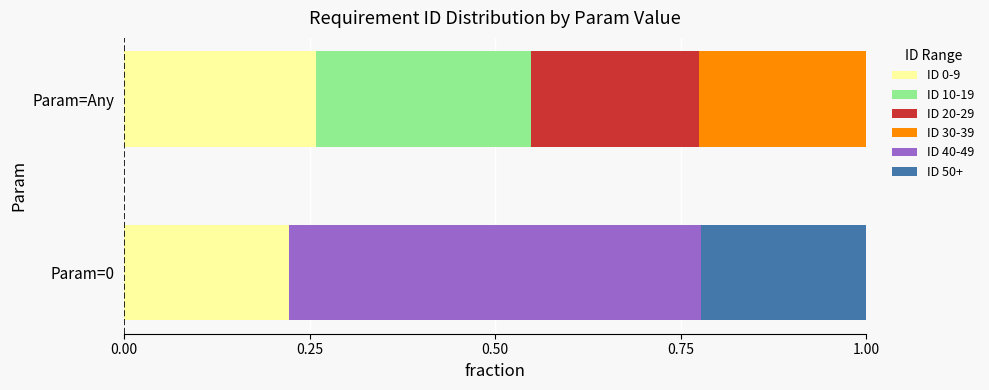

The ID 0-9 series shows 0.3 at Param=Any. True or false?

True